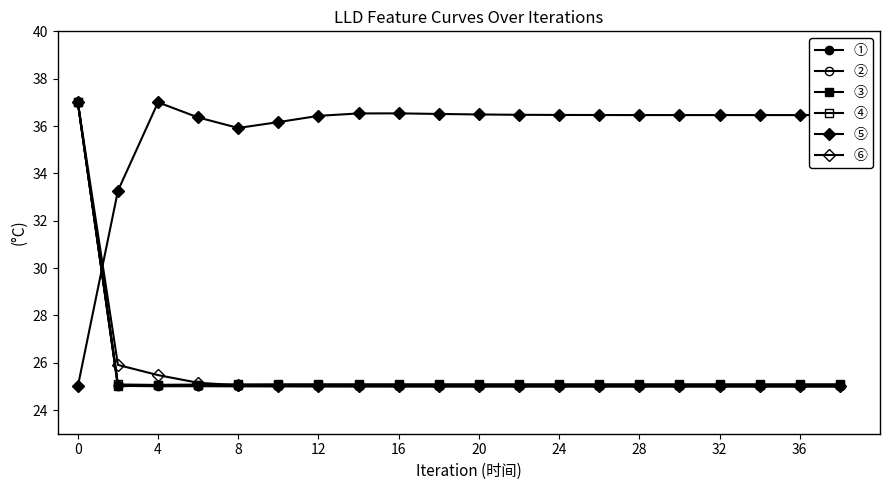

How many lines are shown in the chart?

6